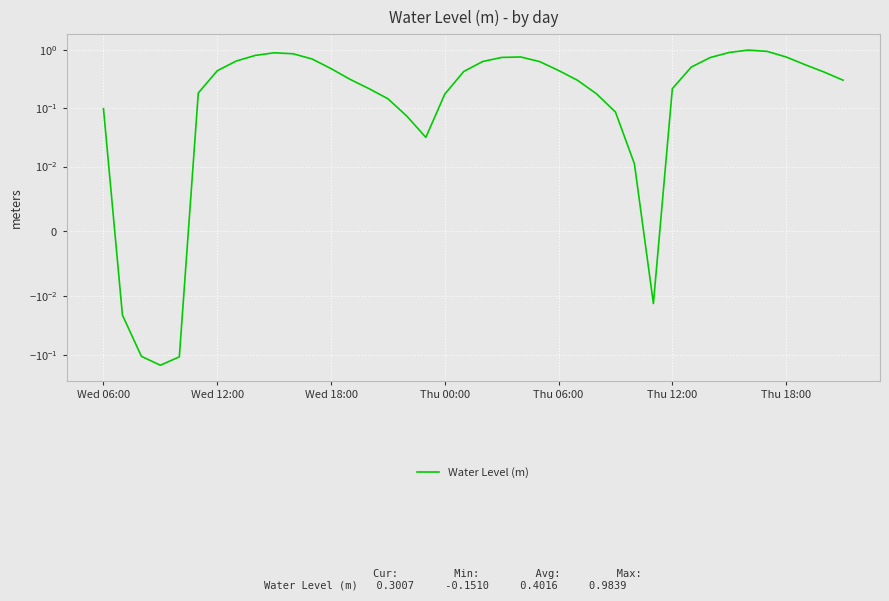

What is the greatest value displayed?

1.0